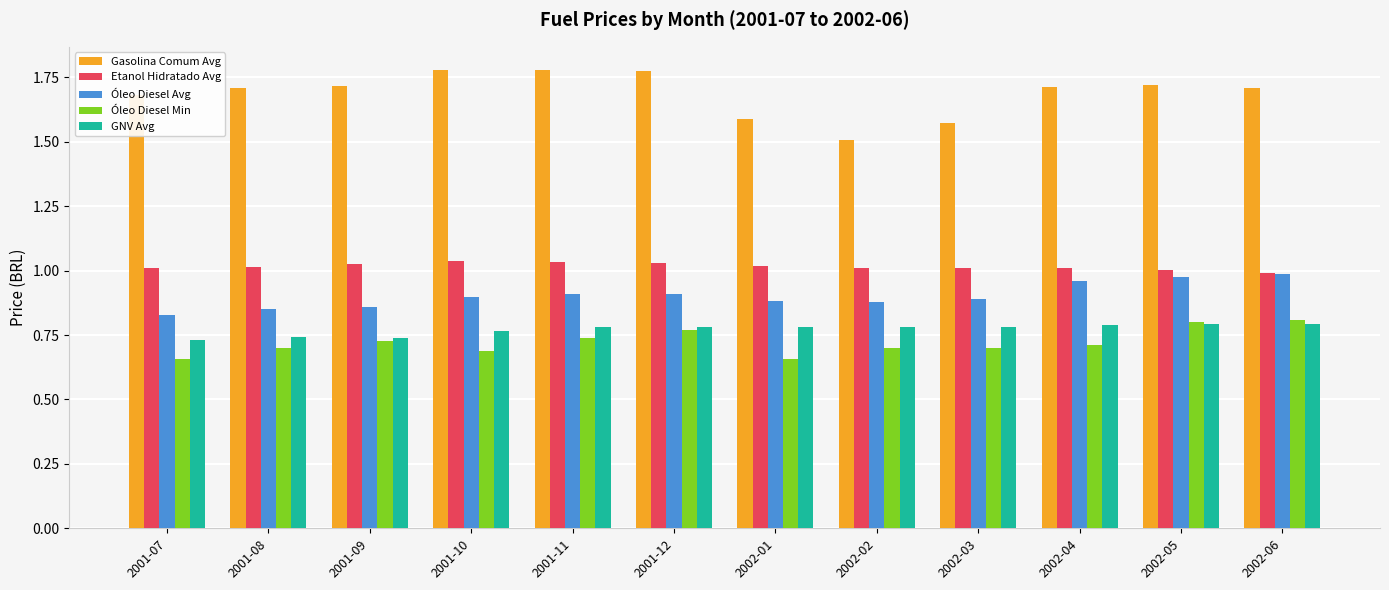

What is the sum of the Etanol Hidratado Avg values at 2002-03 and 2002-02?

2.0